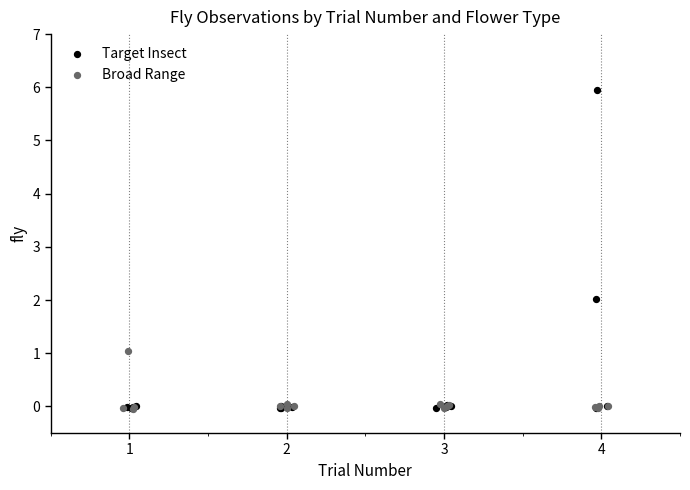

What are all the series names shown in the legend?

Target Insect, Broad Range